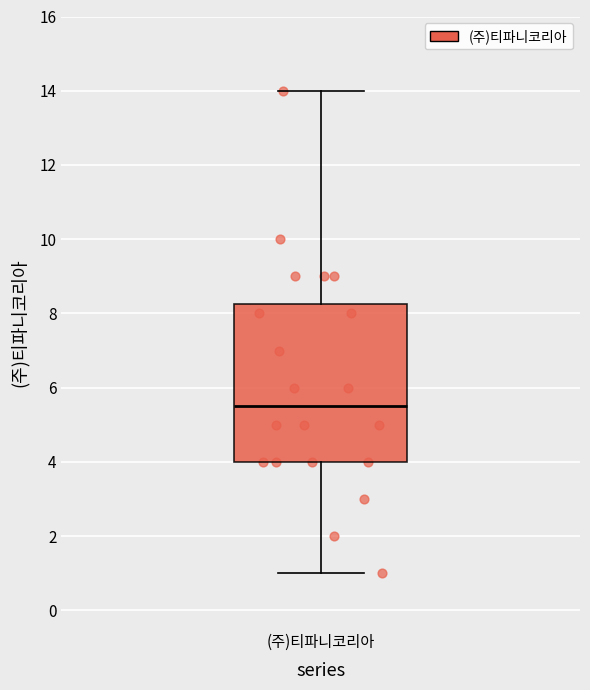

Transcribe this box plot: give where the median line is, the range the box spans, and where the two whiskers end, as read against the y-axis. The values are not printed on the chart, so give them approximately, as read against the axis.

median 5.6, box 4.0 to 8.2, whiskers 1.0 to 14.0